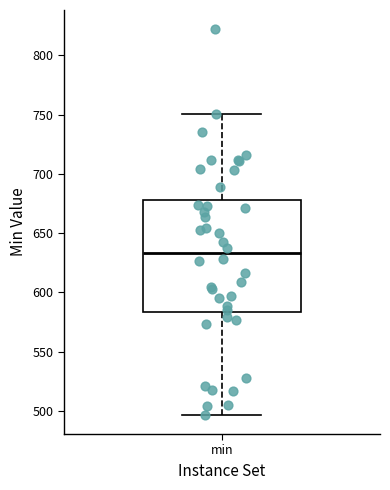

Read this box plot against the y-axis: the position of the median line, the range covered by the box, and the ends of both whiskers. The values are not printed on the chart, so give them approximately, as read against the axis.

median 635, box 585 to 680, whiskers 495 to 750